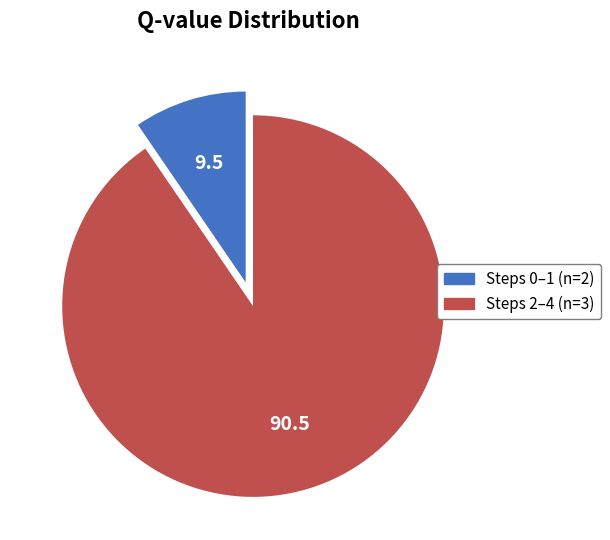

Is there any slice that represents more than half of the pie?

Yes